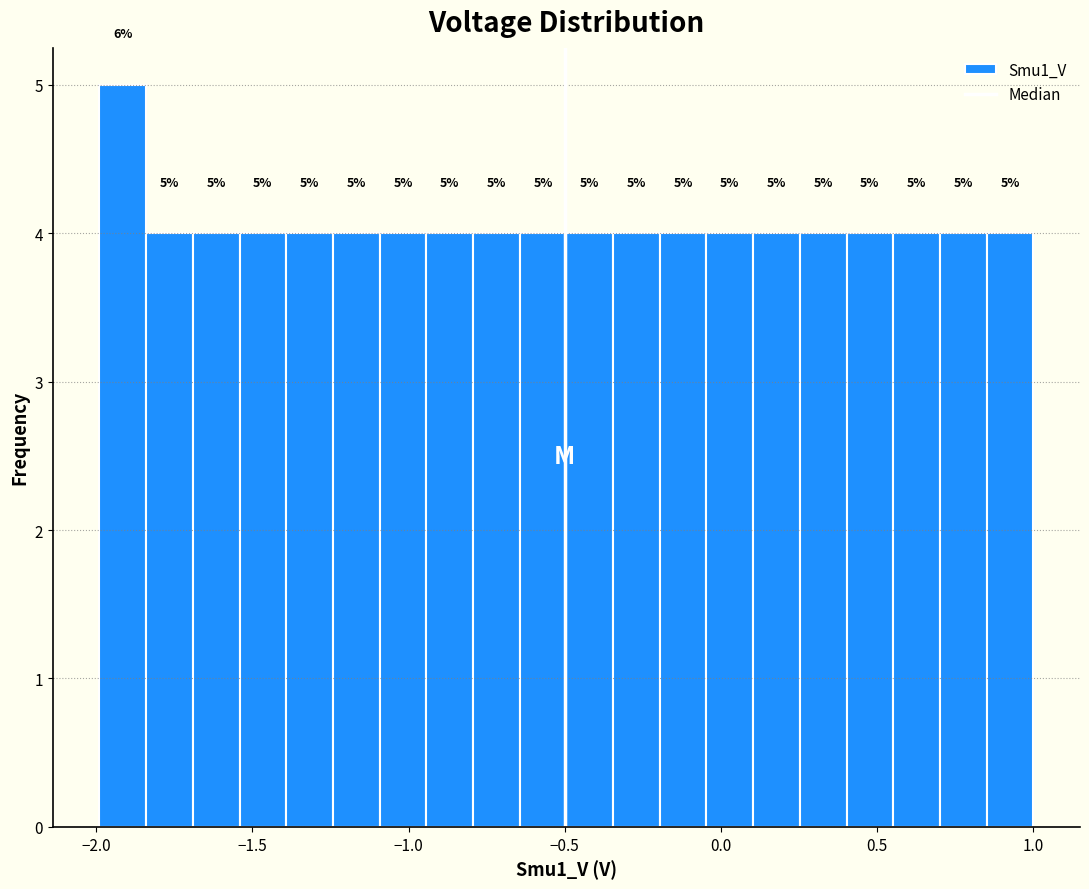

Read against the x-axis, roughly where is the centre of the tallest bar?

-1.90